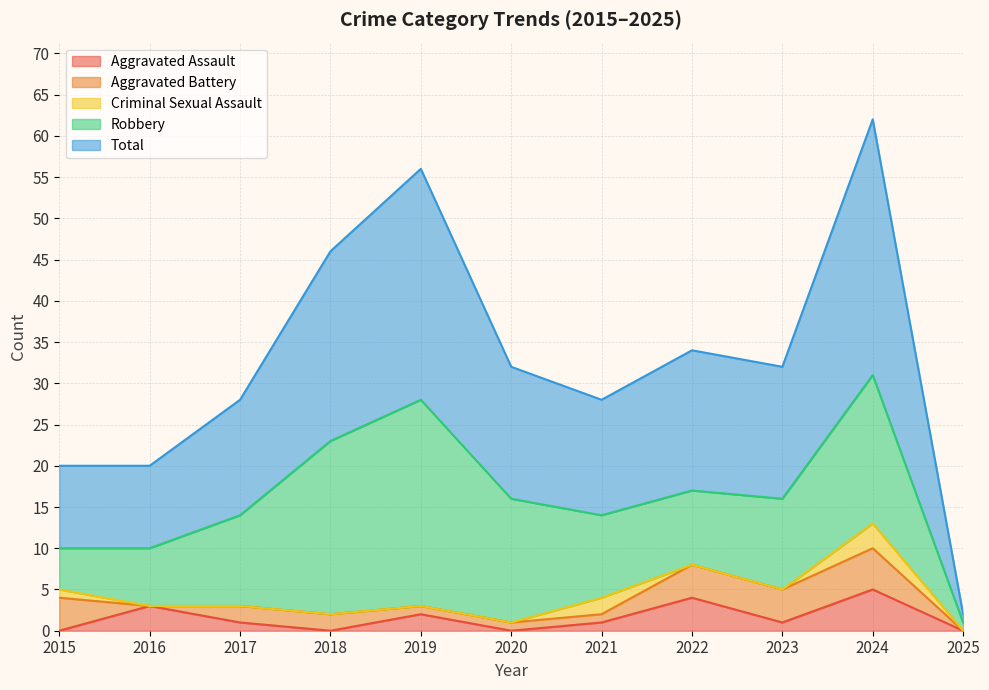

Where does the Aggravated Assault series first go above 1?

2016